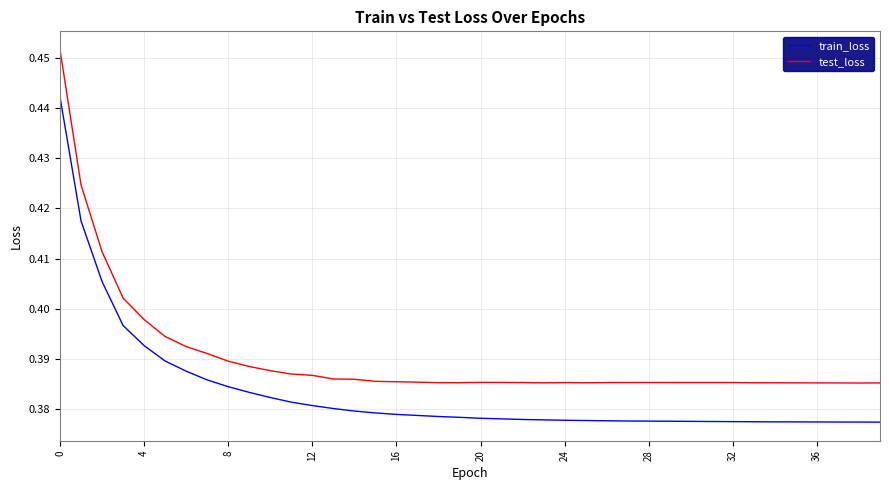

List the series in order of their overall mean, highest first.

test_loss, train_loss